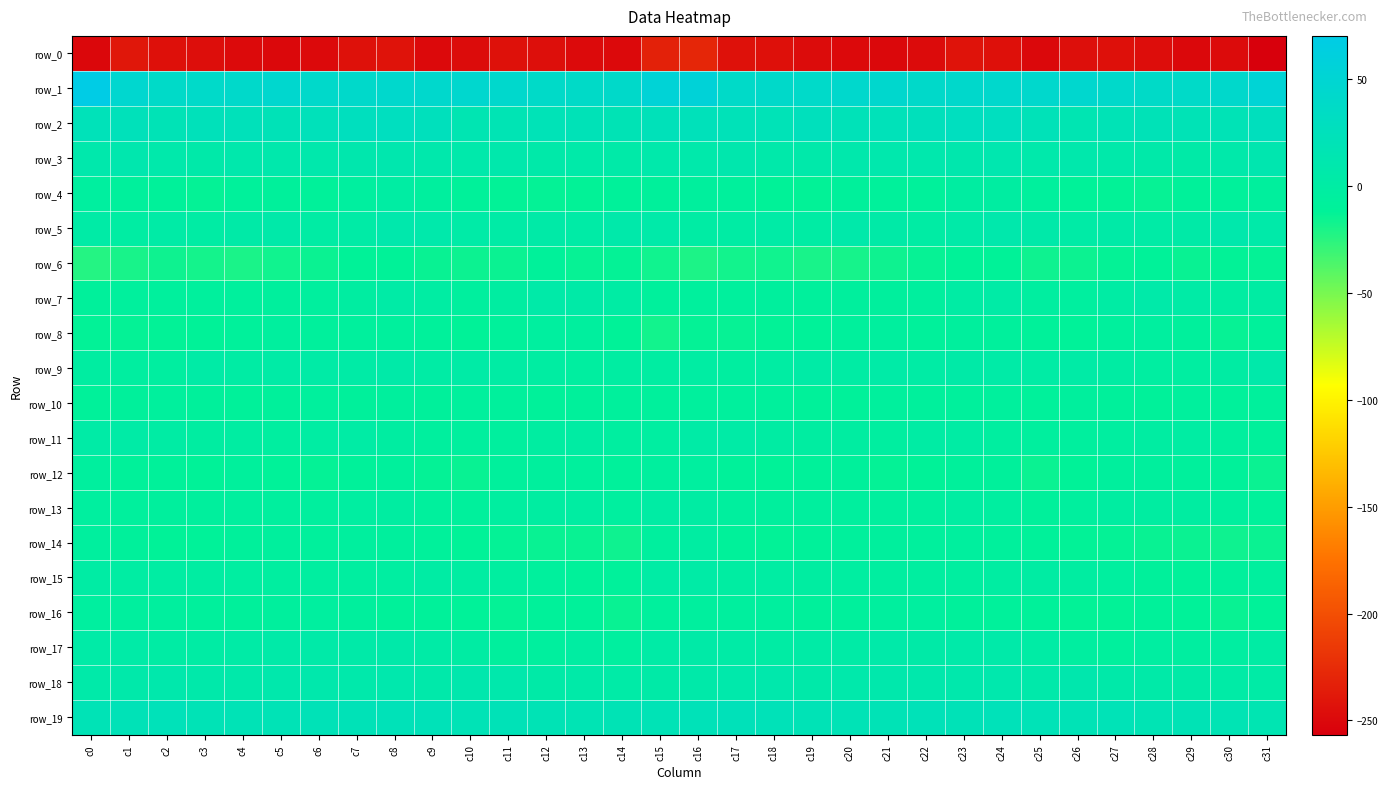

What is the sum of the row_3 values at c15 and c25?

16.2